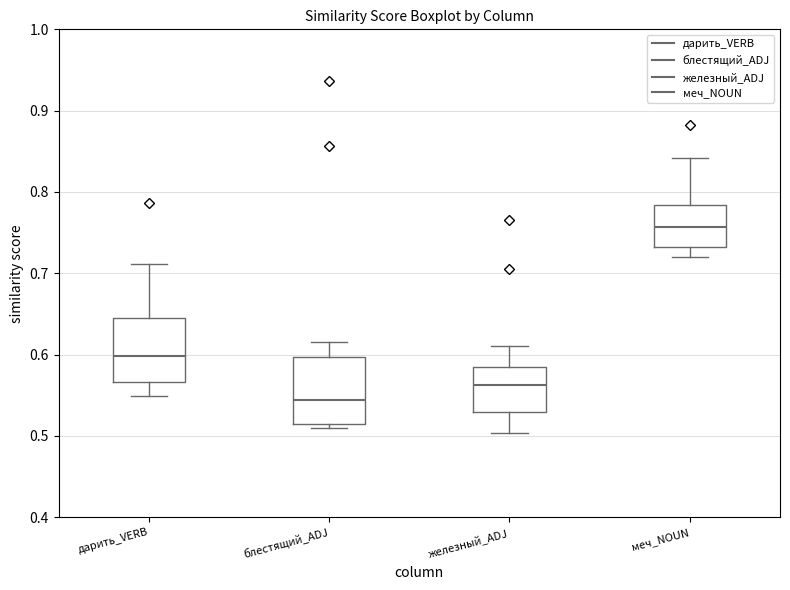

Where does the upper whisker of the box for железный_ADJ end on the y-axis? The values are not printed on the chart, so give them approximately, as read against the axis.

0.61